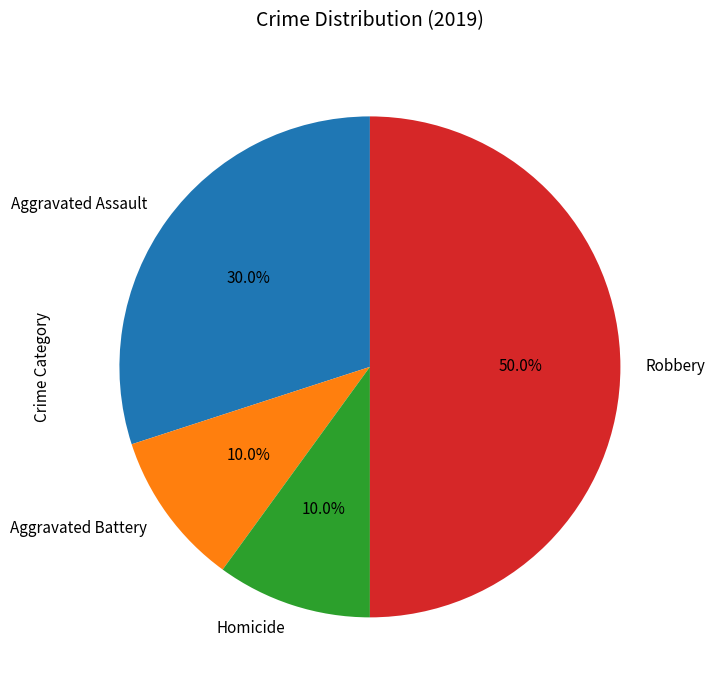

To the nearest percent, what is the difference between the Robbery and Aggravated Assault slice percentages?

20%